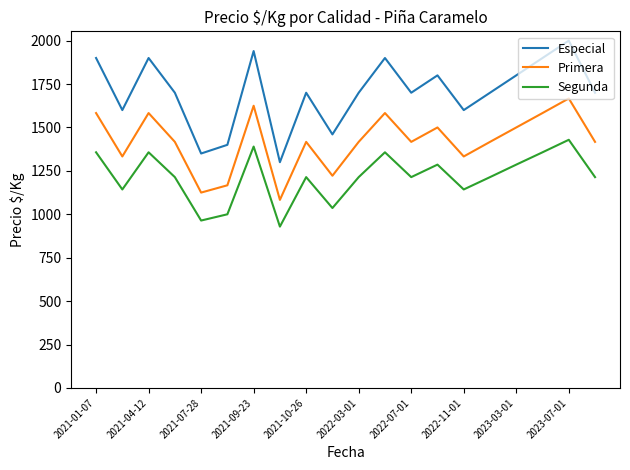

True or false: Primera and Segunda intersect in this chart.

False